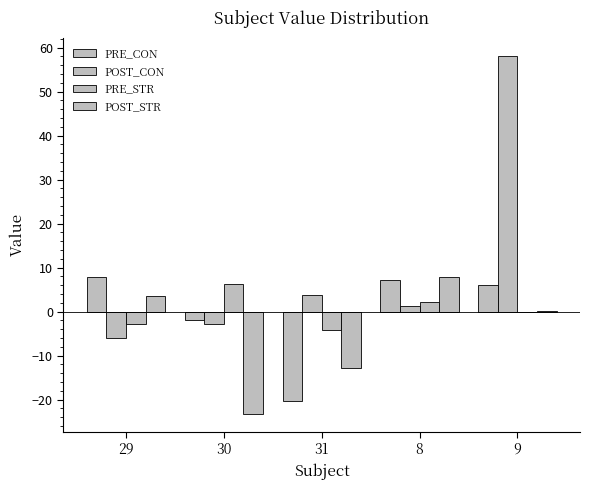

How many values in PRE_CON are above zero?

3